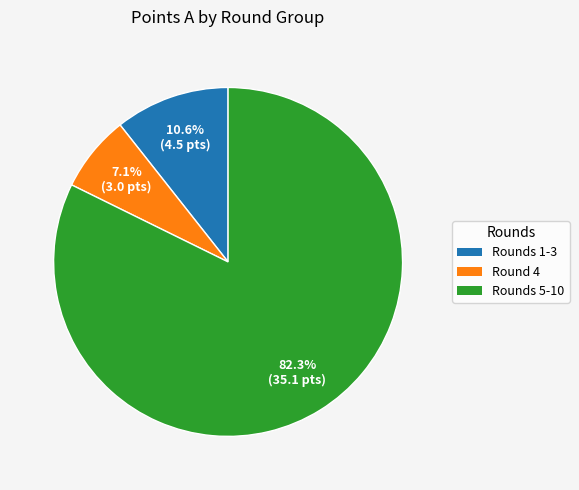

Does any single category account for the majority?

Yes